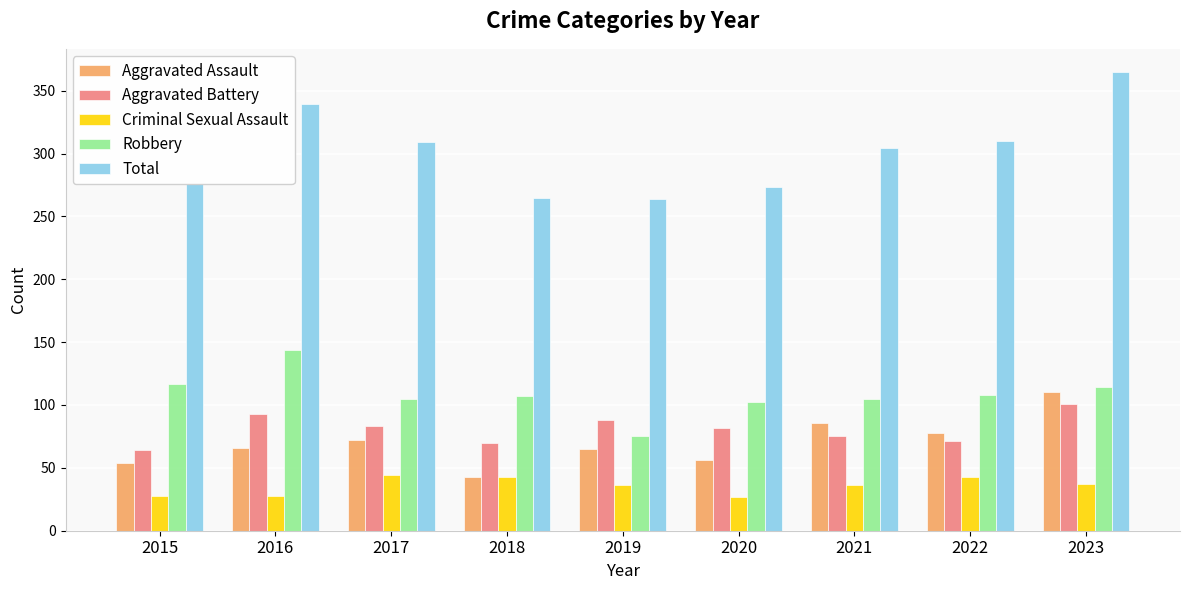

Which series has the largest total across all categories?

Total